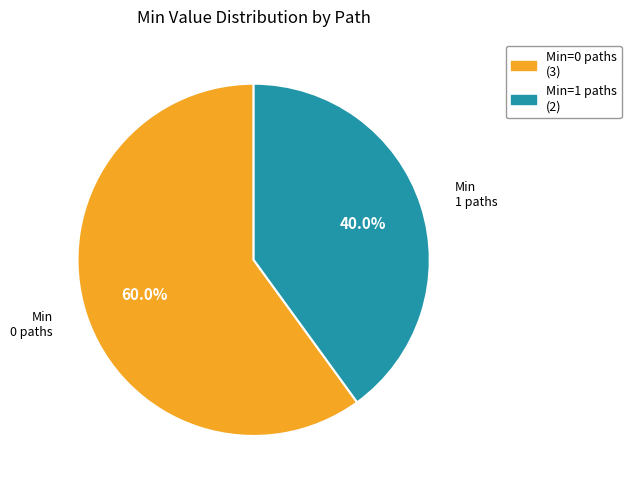

How many slices are in this pie chart?

2